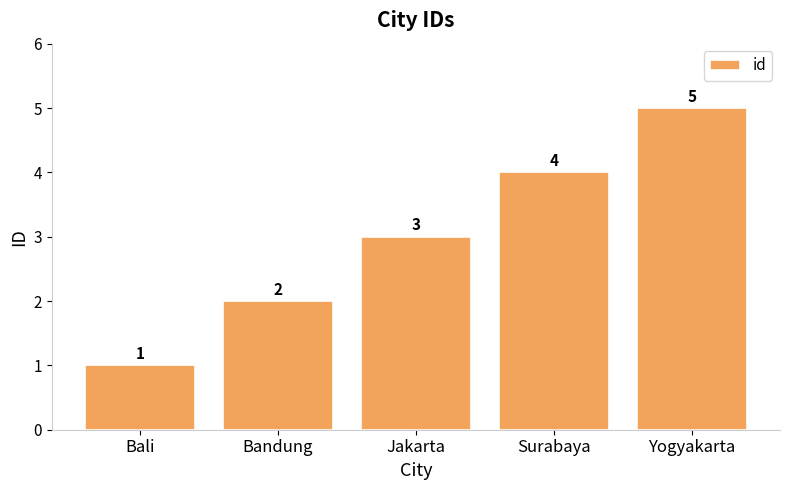

Reading left to right, list all the values displayed in this chart.

1	2	3	4	5